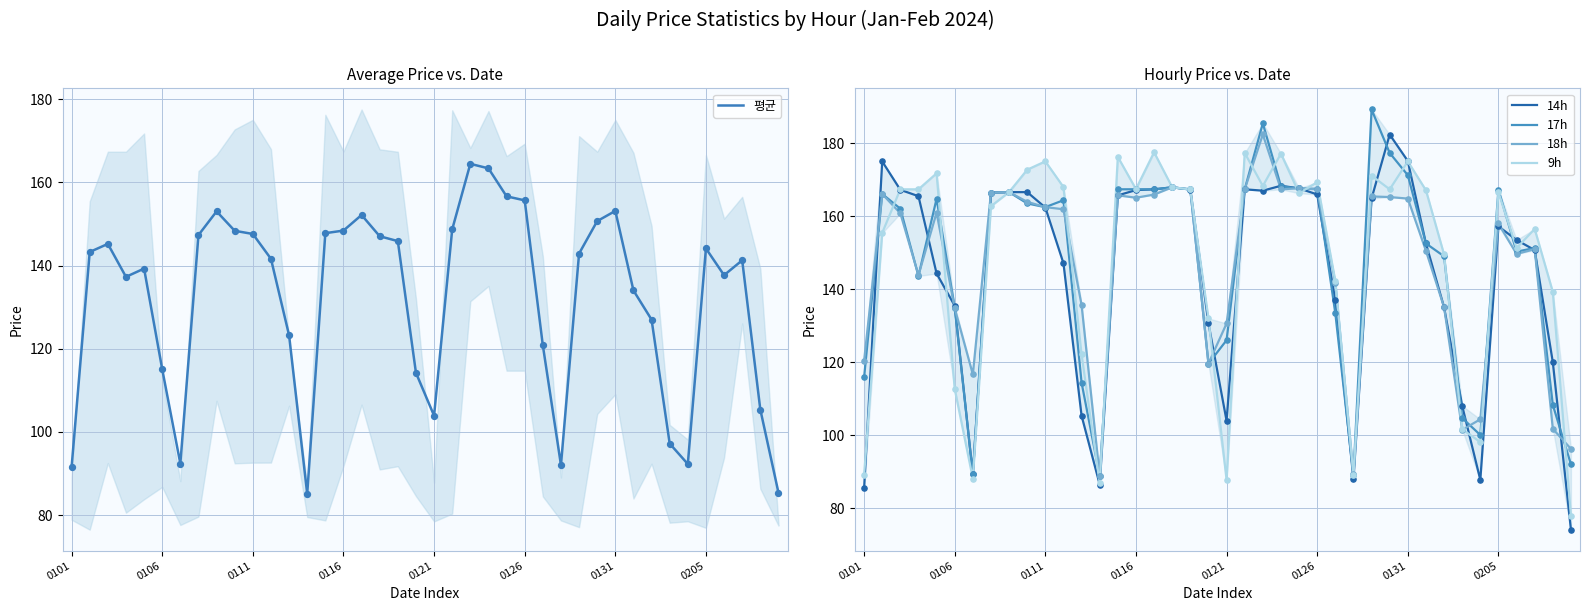

Which series contains the highest Y value?

17h